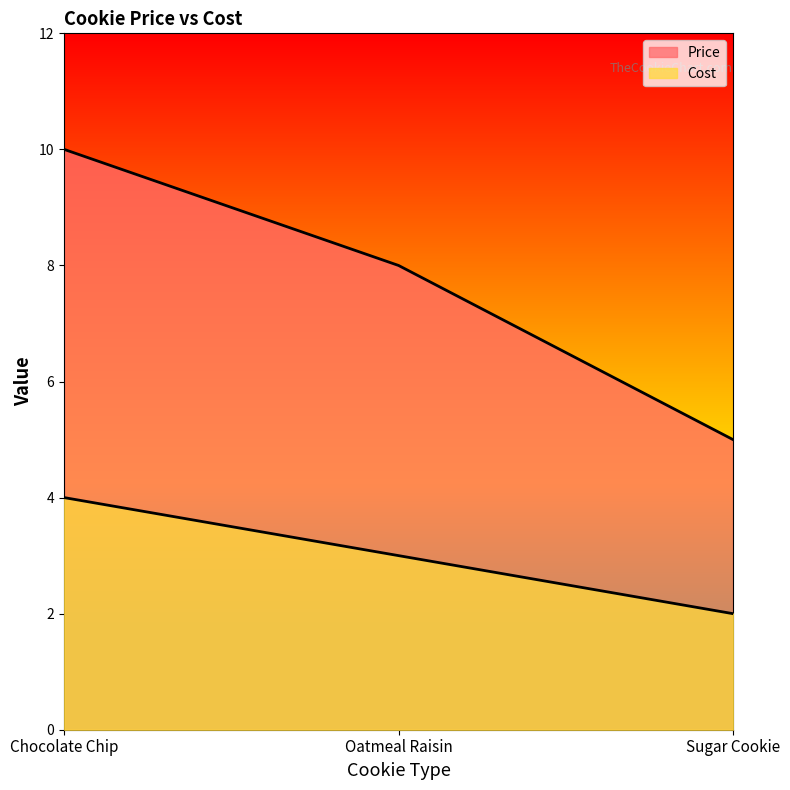

Reading right to left, list all the values displayed in this chart.

Price: Sugar Cookie=5	Oatmeal Raisin=8	Chocolate Chip=10
Cost: Sugar Cookie=2	Oatmeal Raisin=3	Chocolate Chip=4